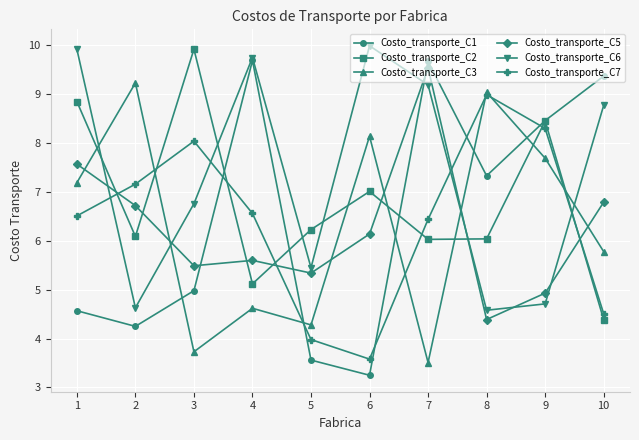

How many values in the Costo_transporte_C6 series exceed 8?

5